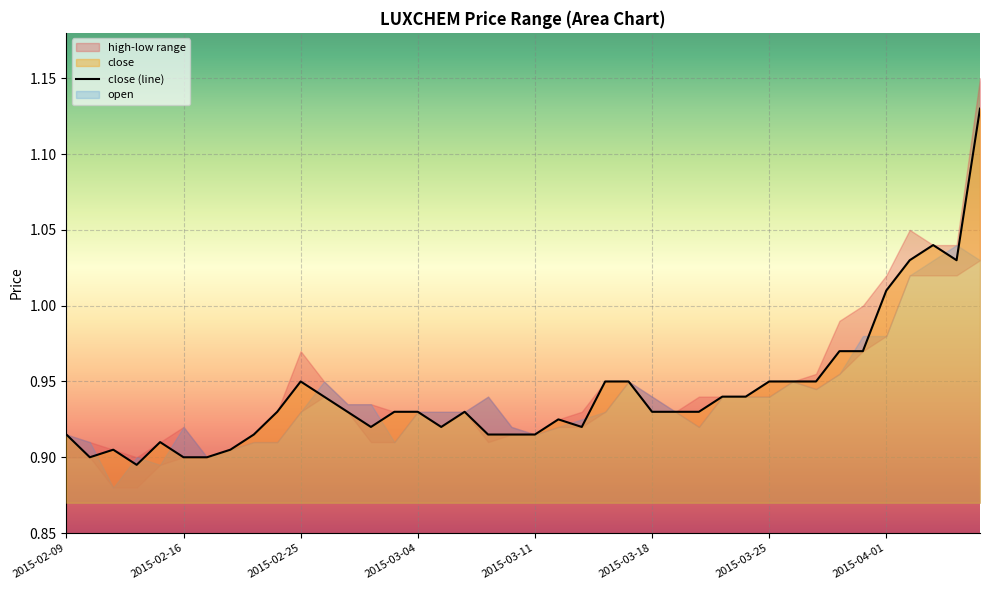

What position from the left is 2015-03-25?

31